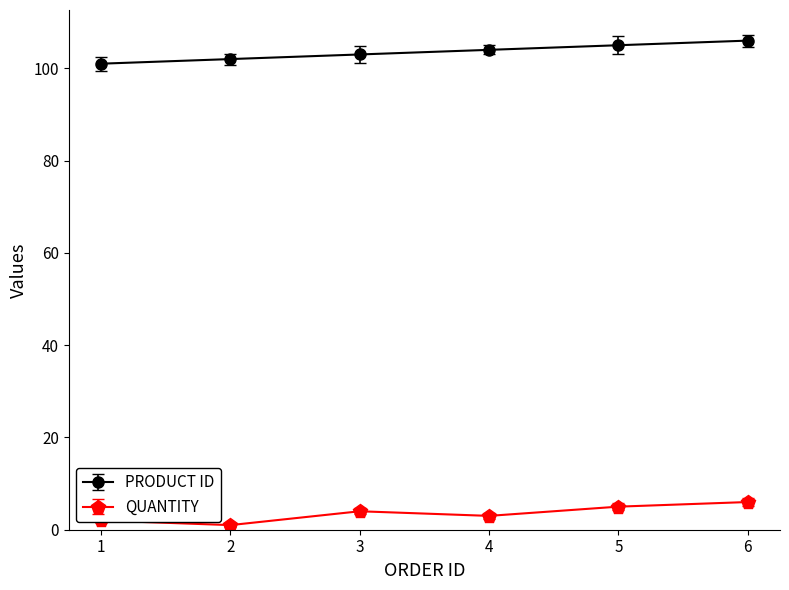

What is the maximum value shown in the chart?

106